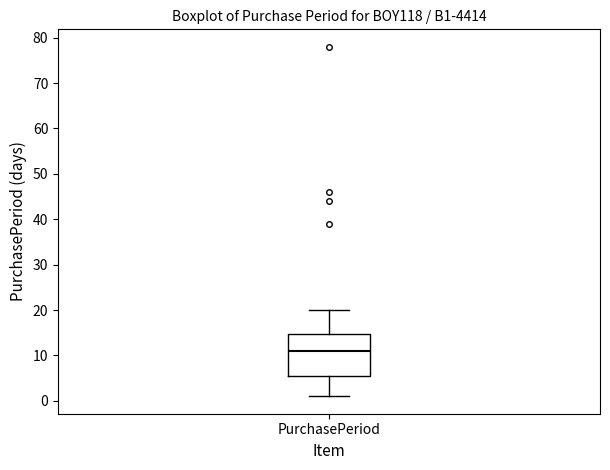

Where is the upper edge of the box for PurchasePeriod on the y-axis? The values are not printed on the chart, so give them approximately, as read against the axis.

15